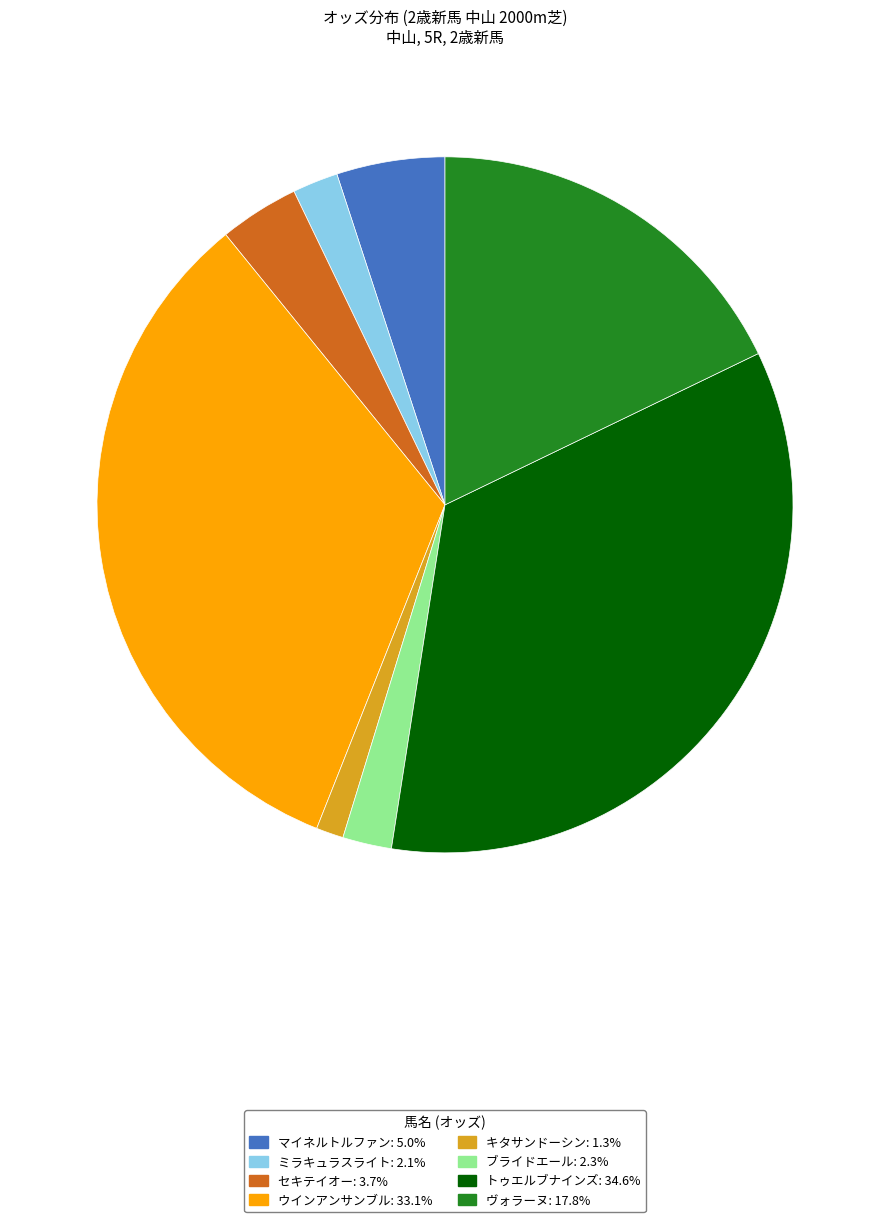

Which has a higher value, ミラキュラスライト or ウインアンサンブル?

ウインアンサンブル